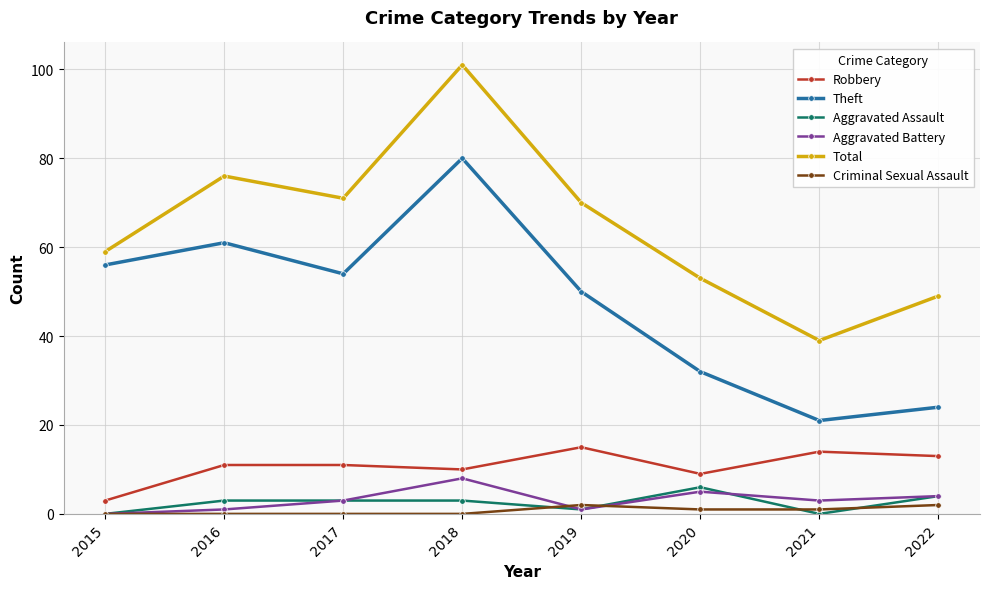

Which category has the highest value in the Total series?

2018